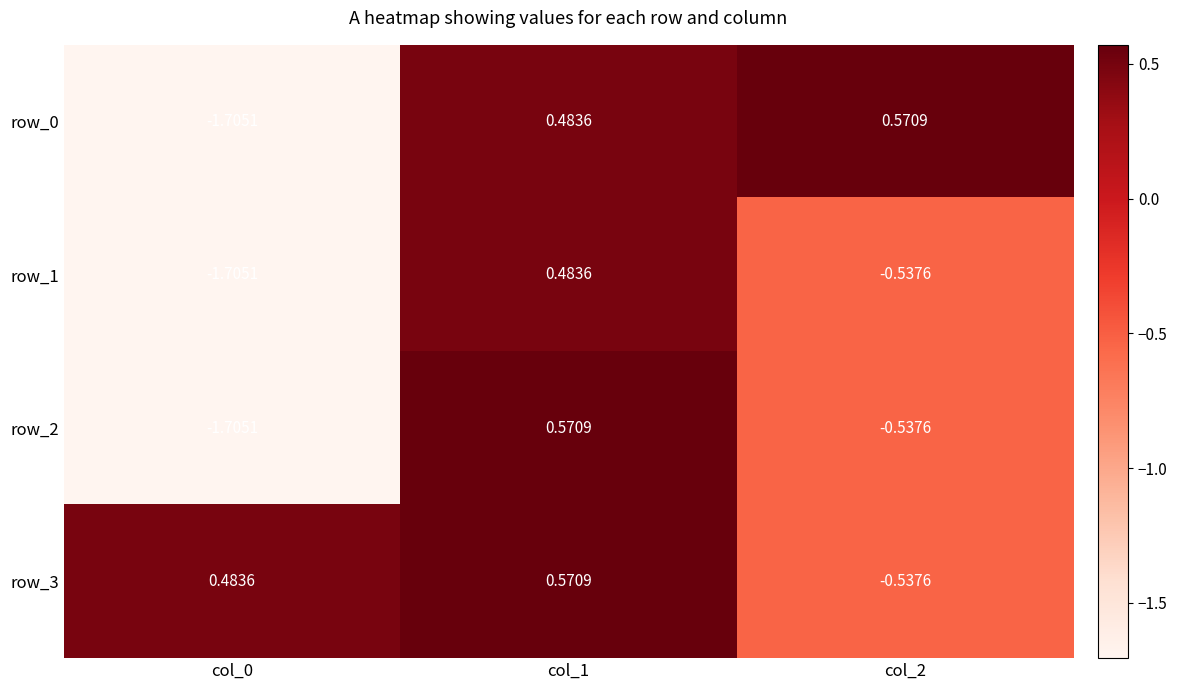

What is the greatest value displayed?

0.6